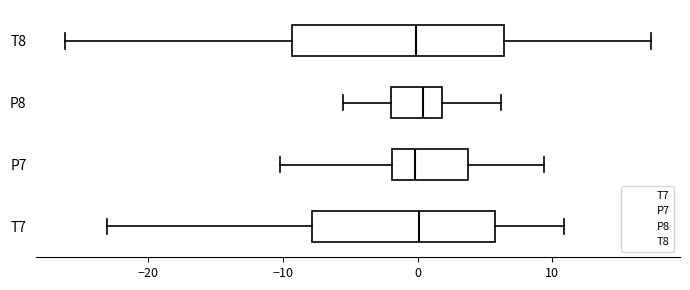

Which box is the widest, from its left edge to its right edge?

T8